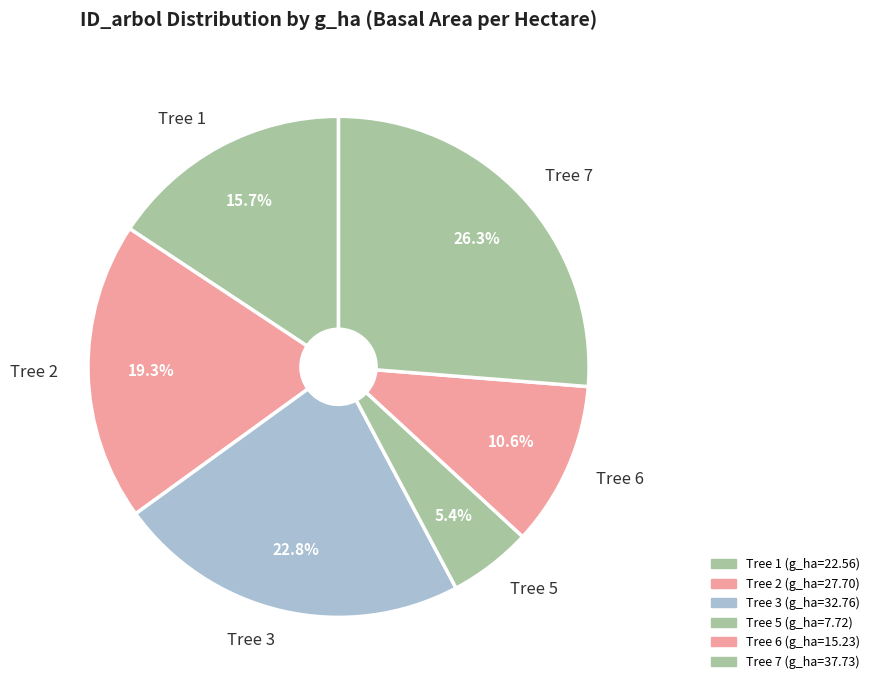

How many segments does this pie chart have?

6